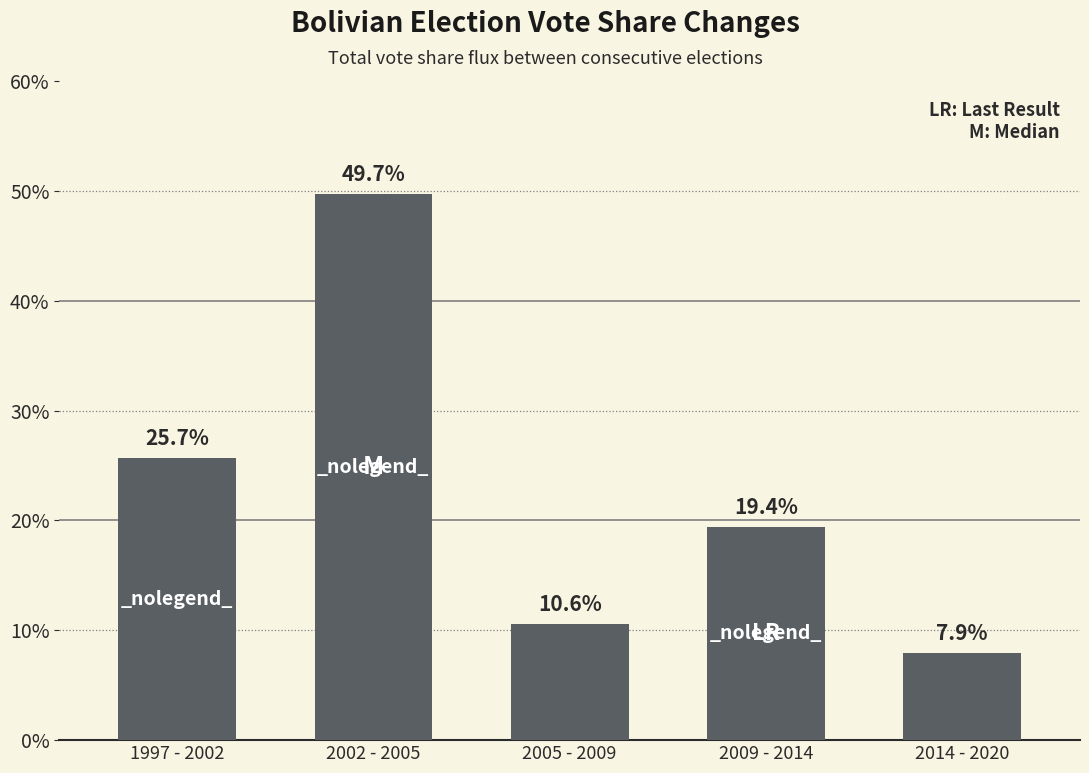

What is the difference between the second highest and second lowest values?

0.2